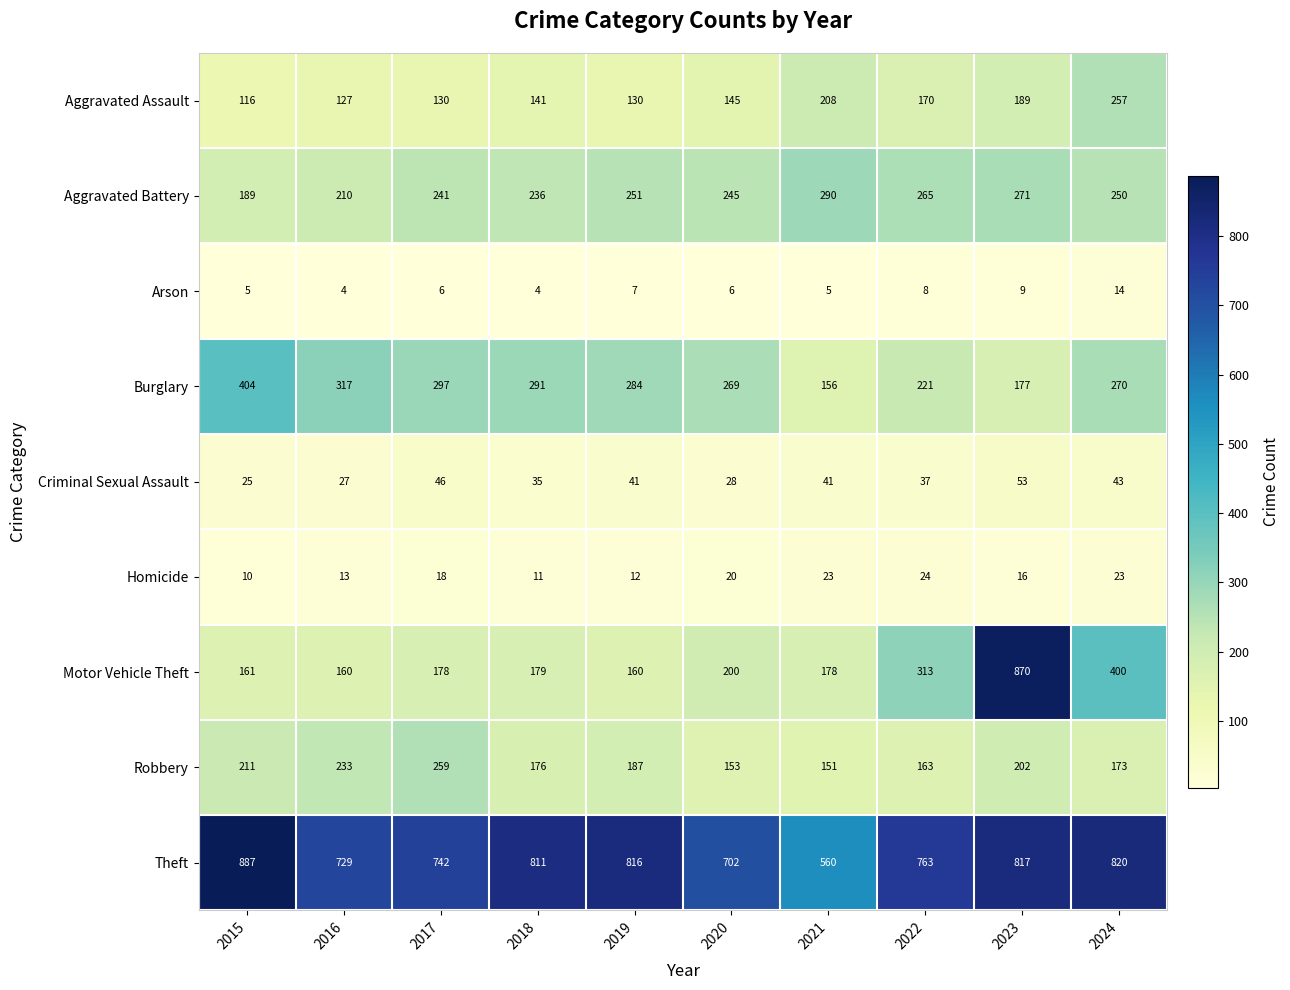

Rank the series at 2024 from highest to lowest value.

Theft, Motor Vehicle Theft, Burglary, Aggravated Assault, Aggravated Battery, Robbery, Criminal Sexual Assault, Homicide, Arson